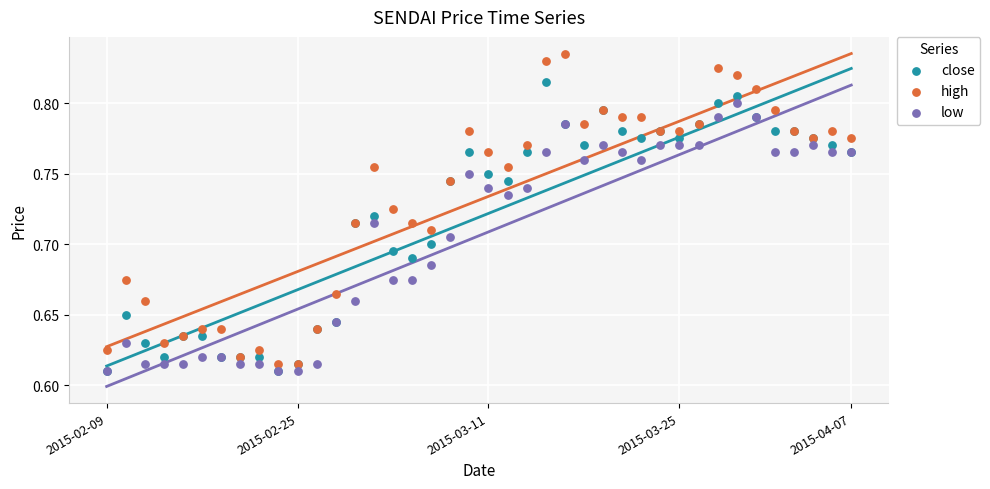

Which series has the widest spread of Y values?

high